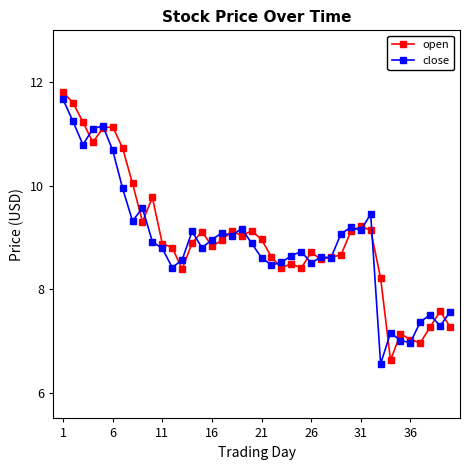

What is the maximum value for open?

11.8